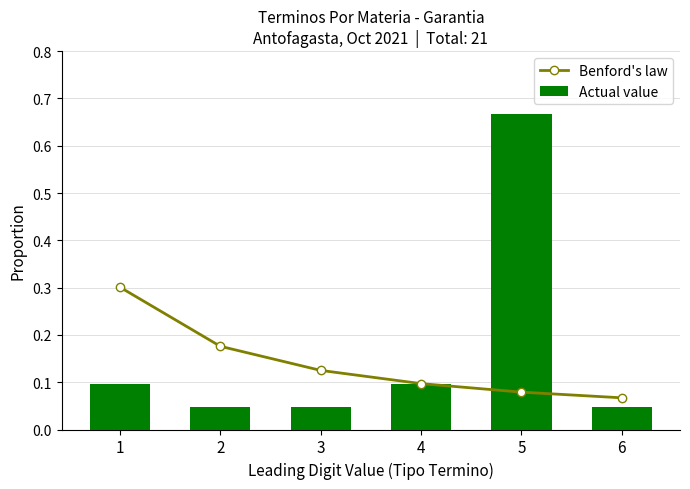

What is the minimum value for Benford's law?

0.1